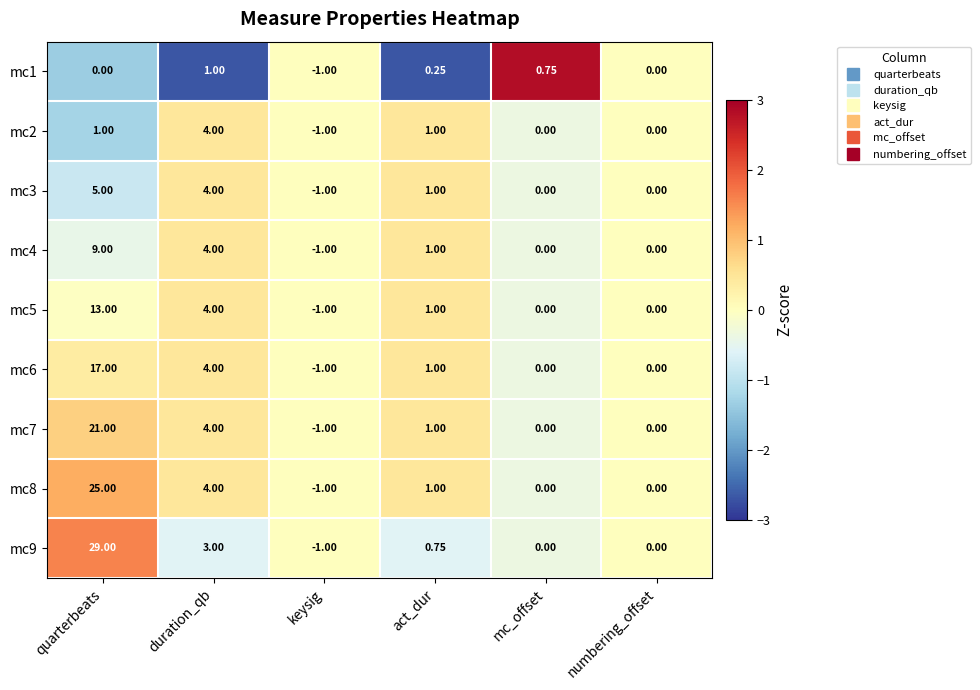

Is the value of mc8 at duration_qb greater than the value of mc7 at numbering_offset?

Yes